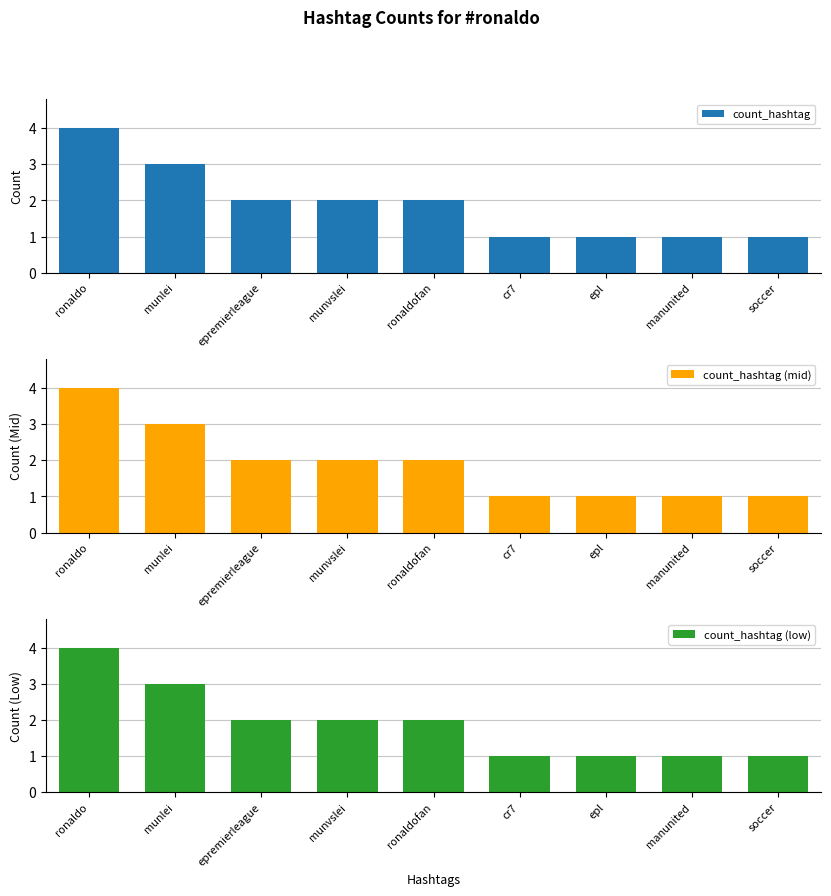

At how many categories does at least one series exceed 2?

2